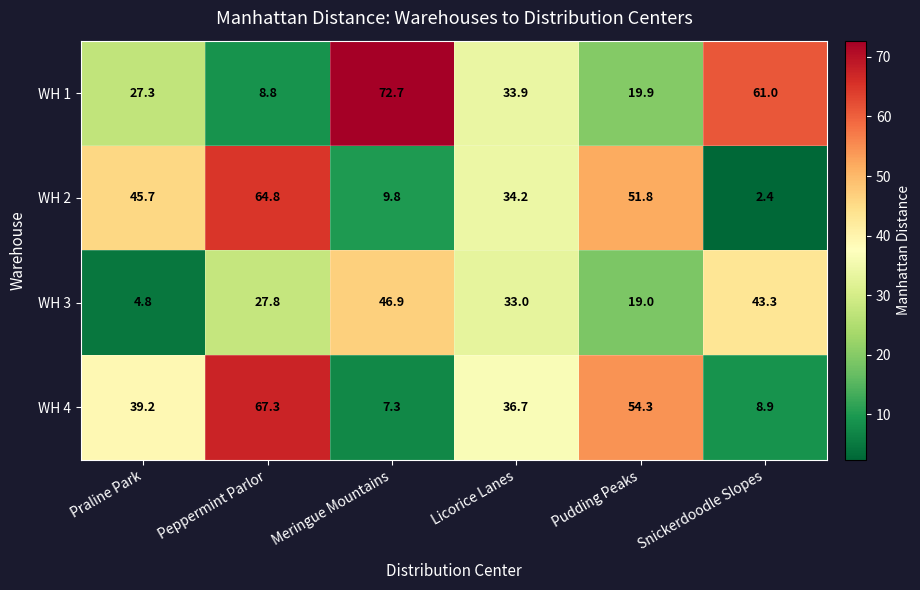

Reading left to right, extract all data points from this chart.

WH 1: 27.3	8.8	72.7	33.9	19.9	61.0
WH 2: 45.7	64.8	9.8	34.2	51.8	2.4
WH 3: 4.8	27.8	46.9	33.0	19.0	43.3
WH 4: 39.2	67.3	7.3	36.7	54.3	8.9